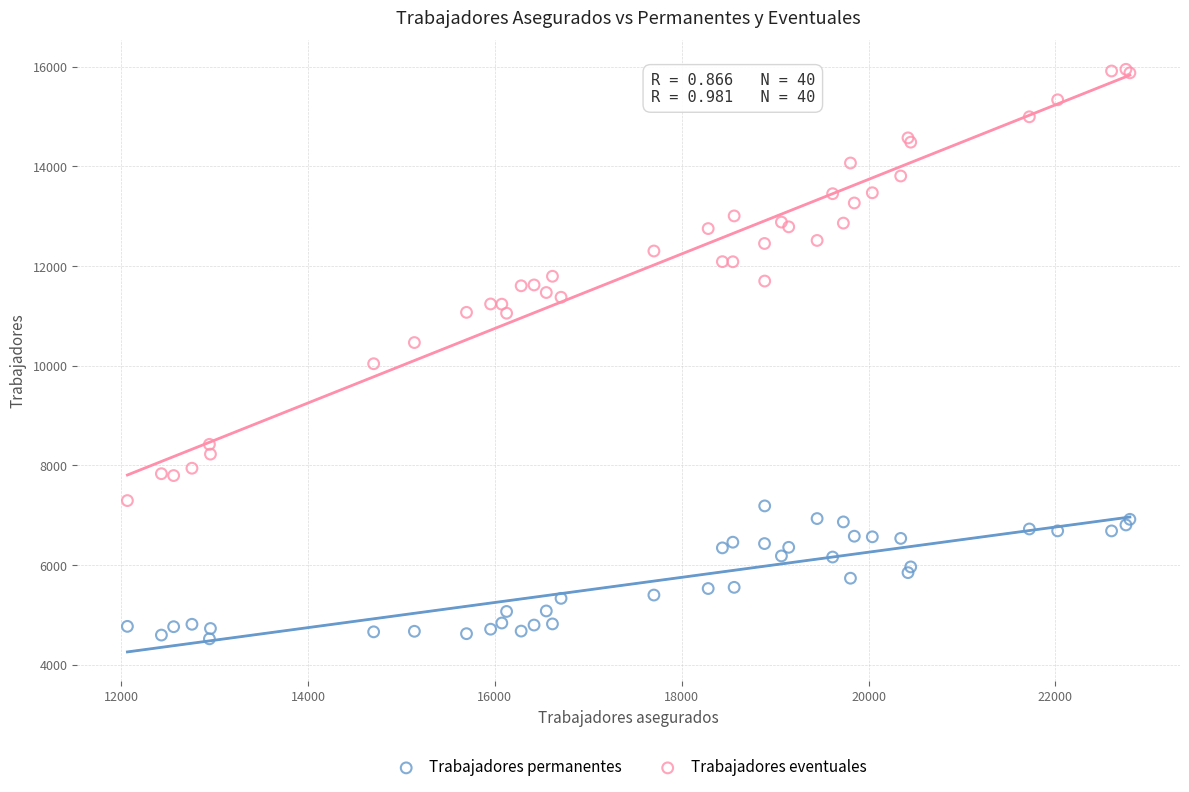

What are all the series names shown in the legend?

Trabajadores permanentes, Trabajadores eventuales